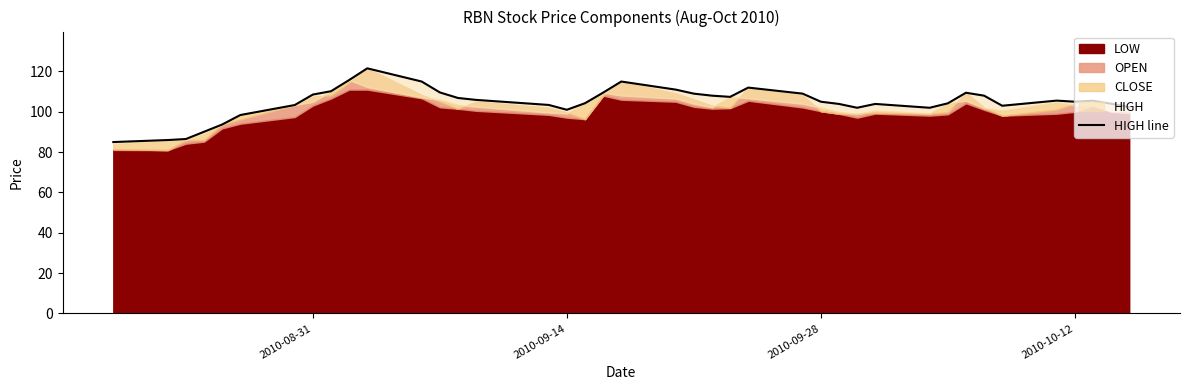

What position from the right is 2010-09-14?

24